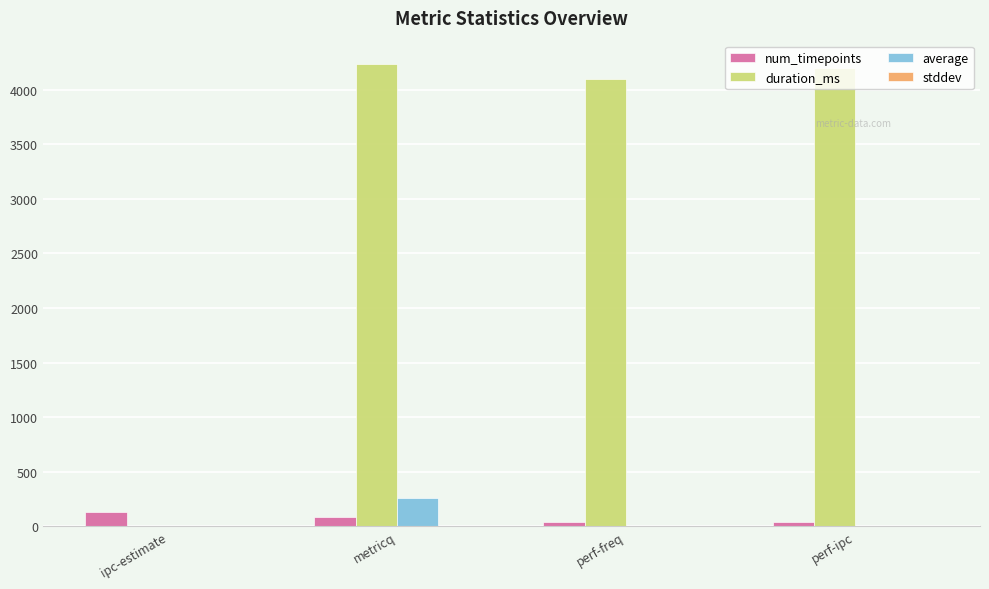

What is the sum of all num_timepoints values?

299.0